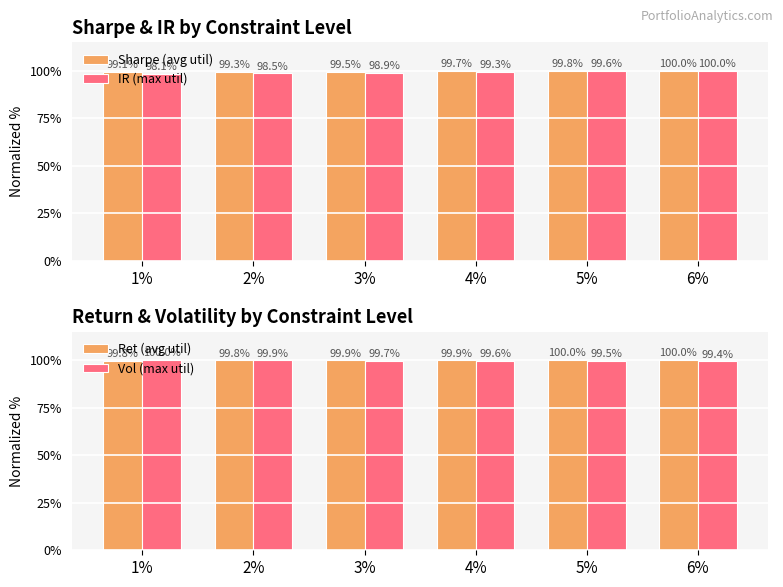

How many bars are there in total?

24